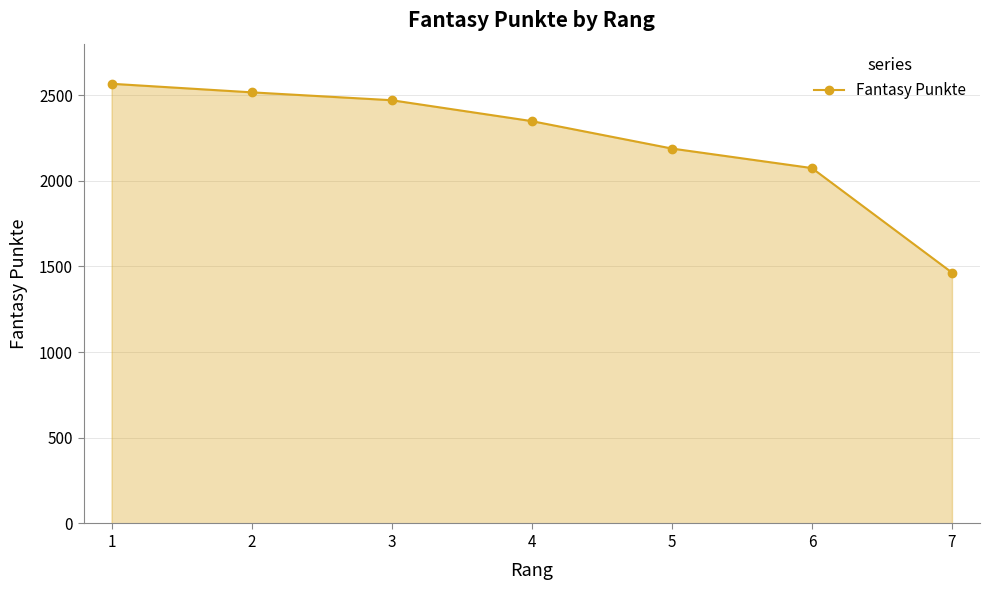

What is the difference between the second highest and second lowest values?

442